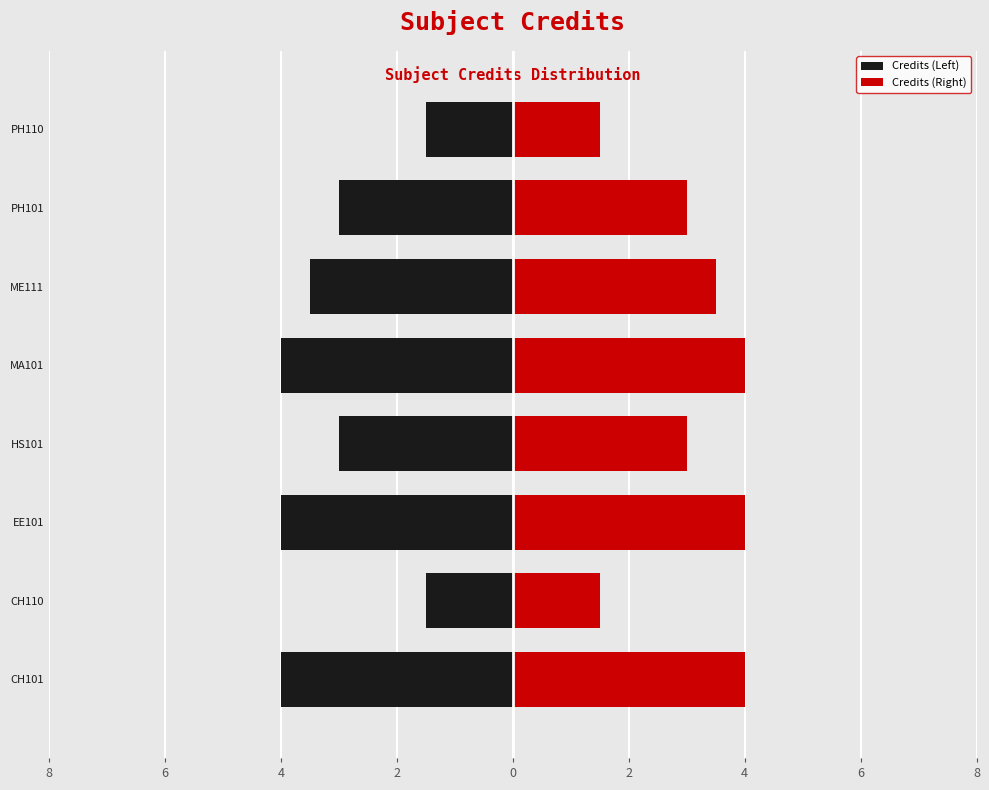

Approximately how many times larger is the value at EE101 compared to PH110?

2.7